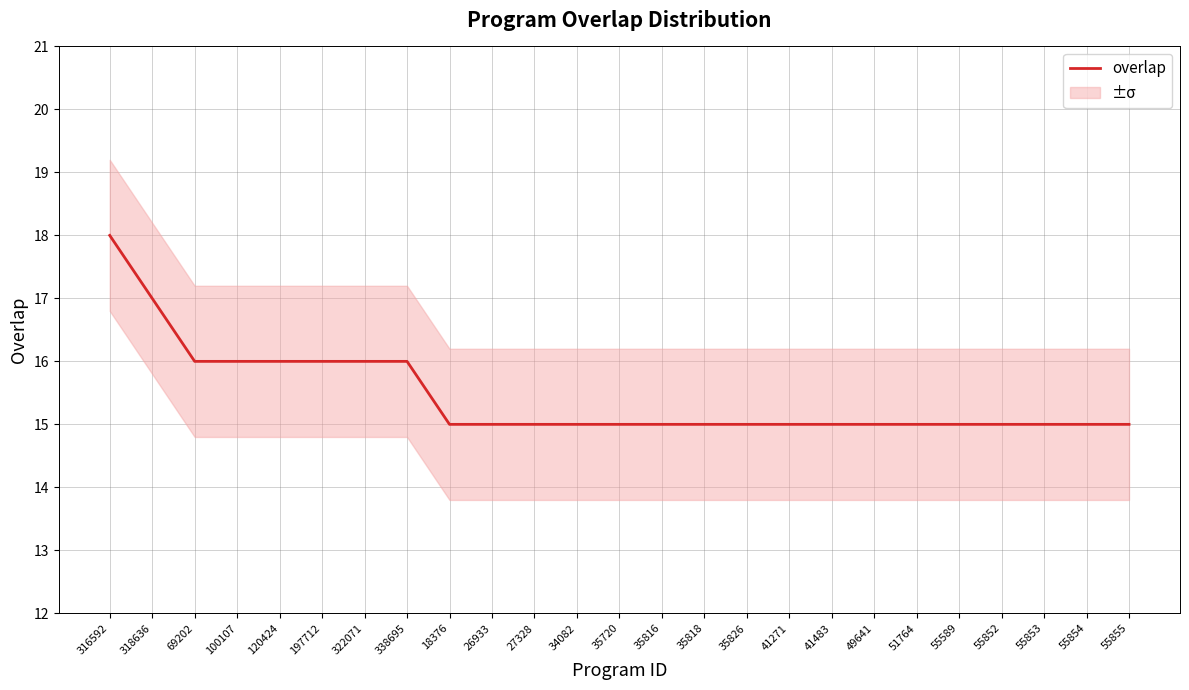

Reading right to left, extract all data points from this chart.

15	15	15	15	15	15	15	15	15	15	15	15	15	15	15	15	15	16	16	16	16	16	16	17	18